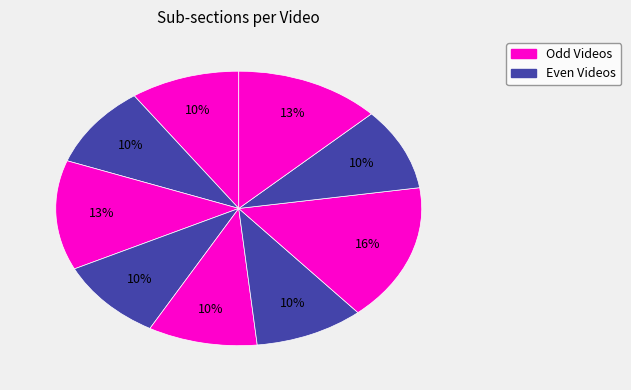

How many segments does this pie chart have?

9